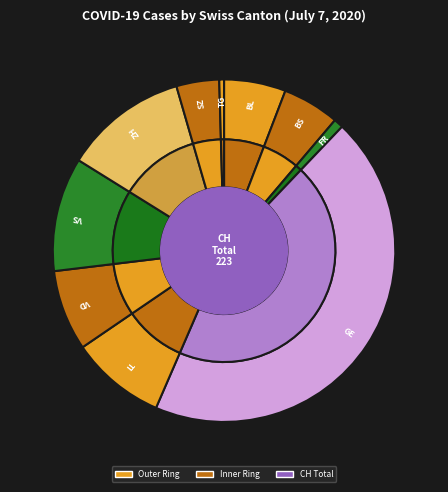

What percentage is NOT represented by BL?

94.2%